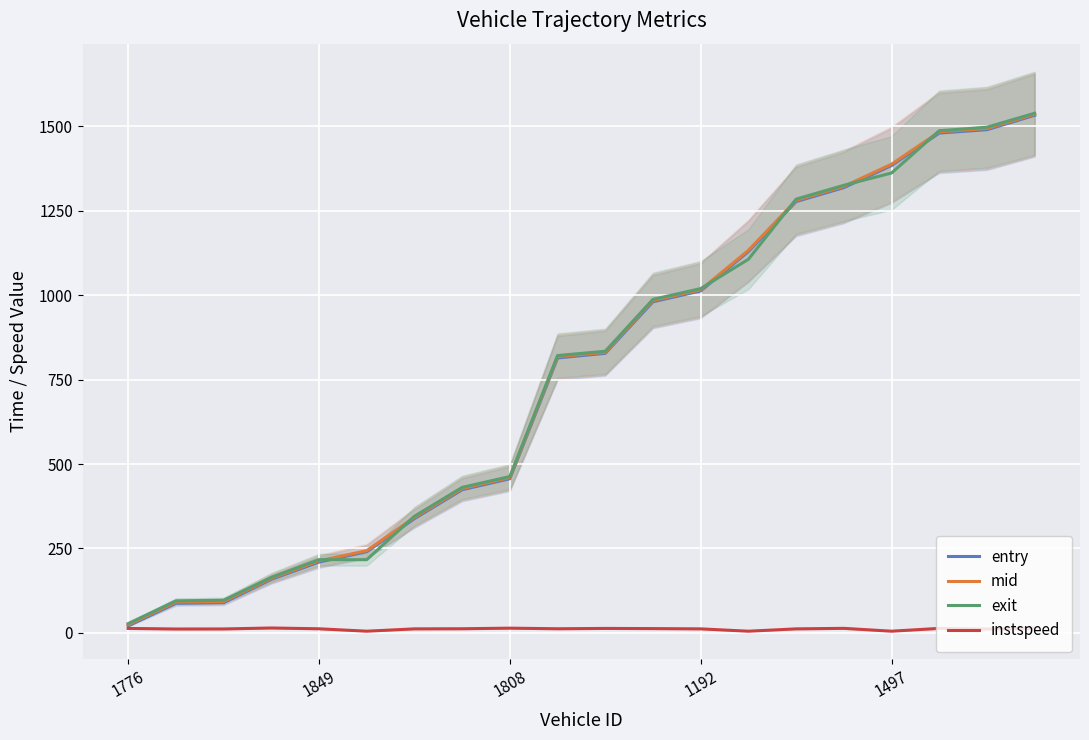

What are all the series names shown in the legend?

entry, mid, exit, instspeed